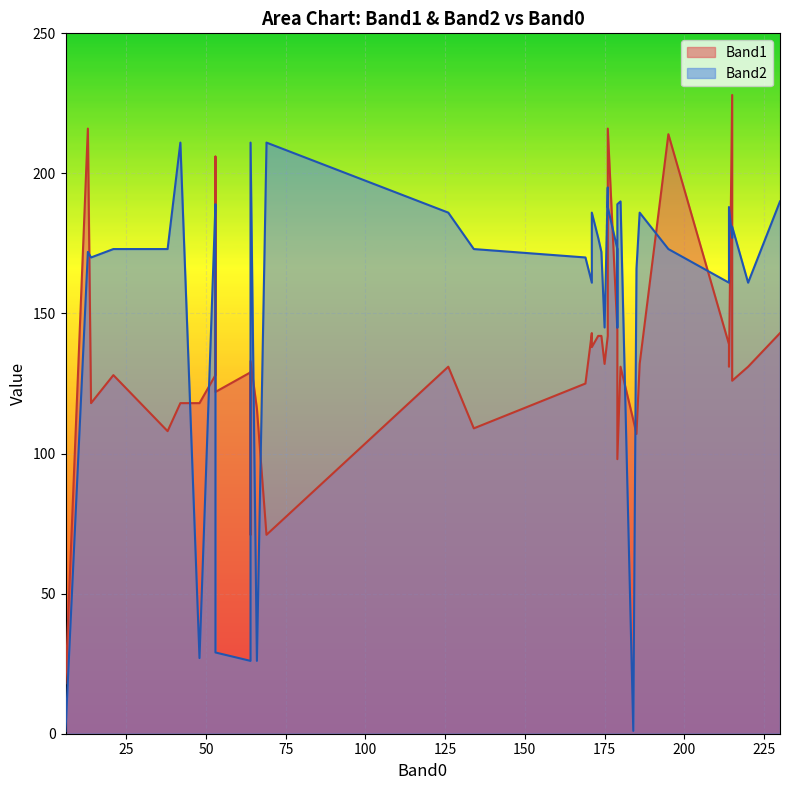

At which label does Band2 reach its peak?

42